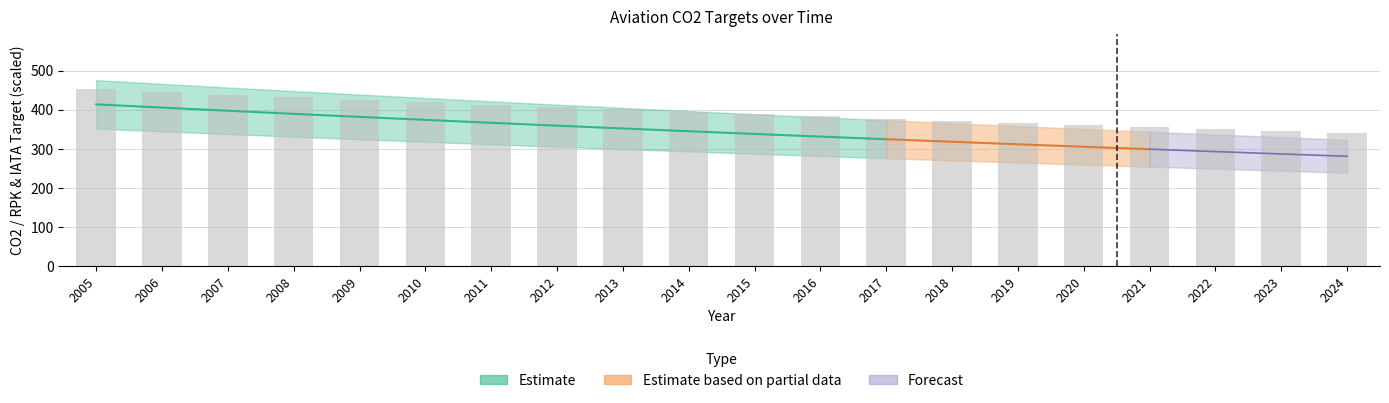

Reading left to right, what are all the values shown in this chart?

2005=452.1	2006=445.3	2007=438.7	2008=432.1	2009=425.6	2010=419.2	2011=412.9	2012=406.8	2013=400.7	2014=394.7	2015=388.8	2016=382.9	2017=377.2	2018=371.6	2019=366.0	2020=360.6	2021=355.2	2022=349.9	2023=344.7	2024=339.6